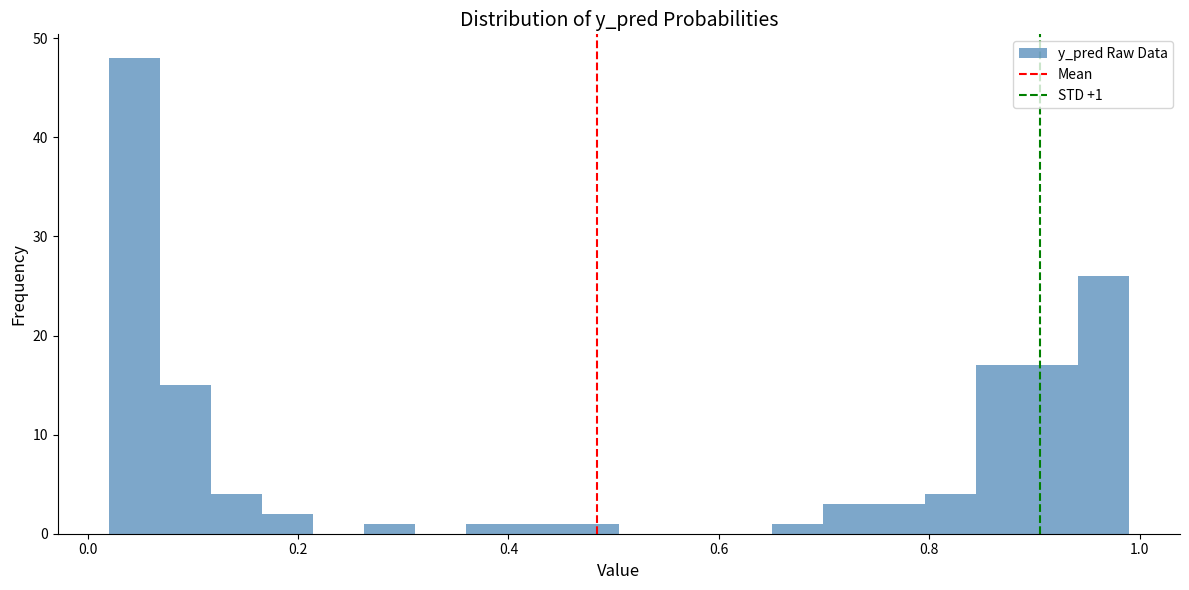

Around what value on the x-axis is the tallest bar? Give the approximate position of its centre, as read against the axis.

0.04